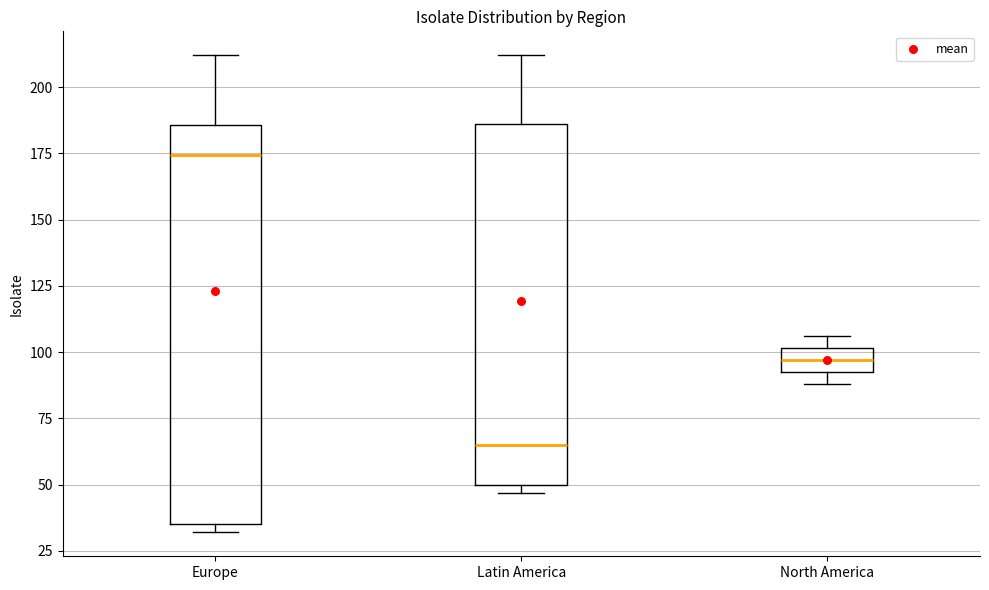

Reading left to right, read every box against the y-axis: the position of its median line, the range the box covers, and the ends of its whiskers. The values are not printed on the chart, so give them approximately, as read against the axis.

Europe: median 175, box 35 to 185, whiskers 30 to 210
Latin America: median 65, box 50 to 185, whiskers 45 to 210
North America: median 95 (inside the box), box 95 to 100, whiskers 90 to 105